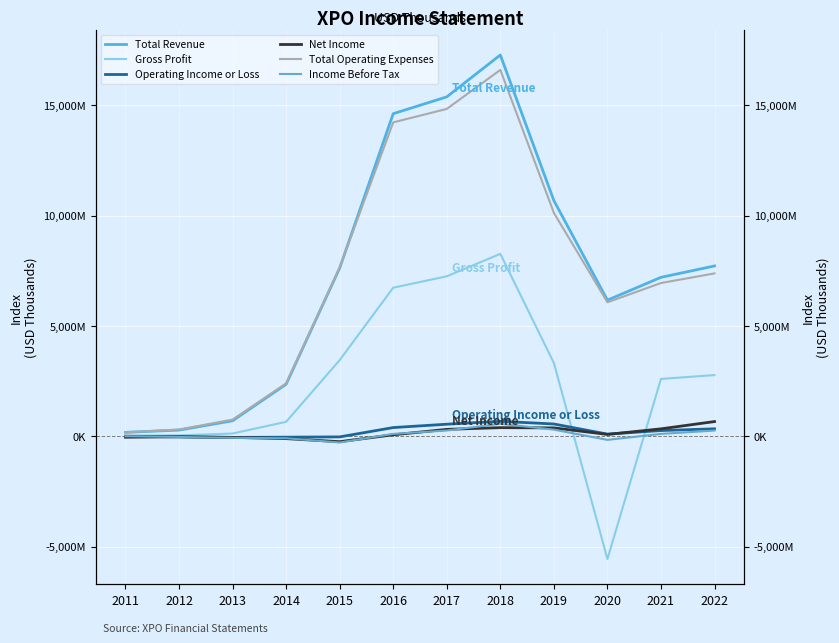

What are all the series names shown in the legend?

Total Revenue, Gross Profit, Operating Income or Loss, Net Income, Total Operating Expenses, Income Before Tax